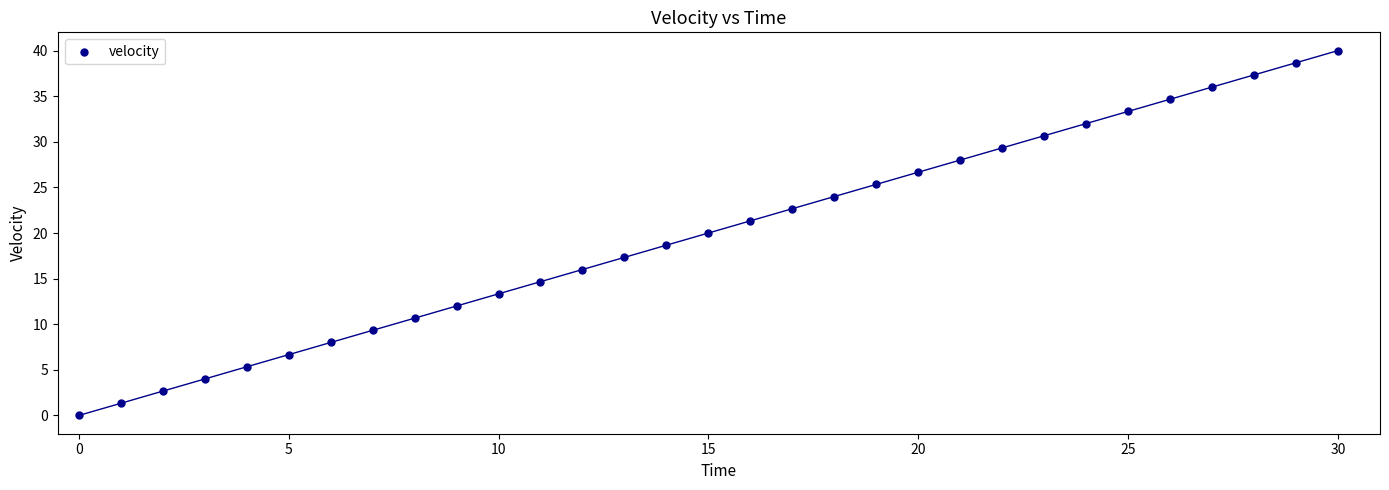

What is the range of Y values (max minus min)?

40.0